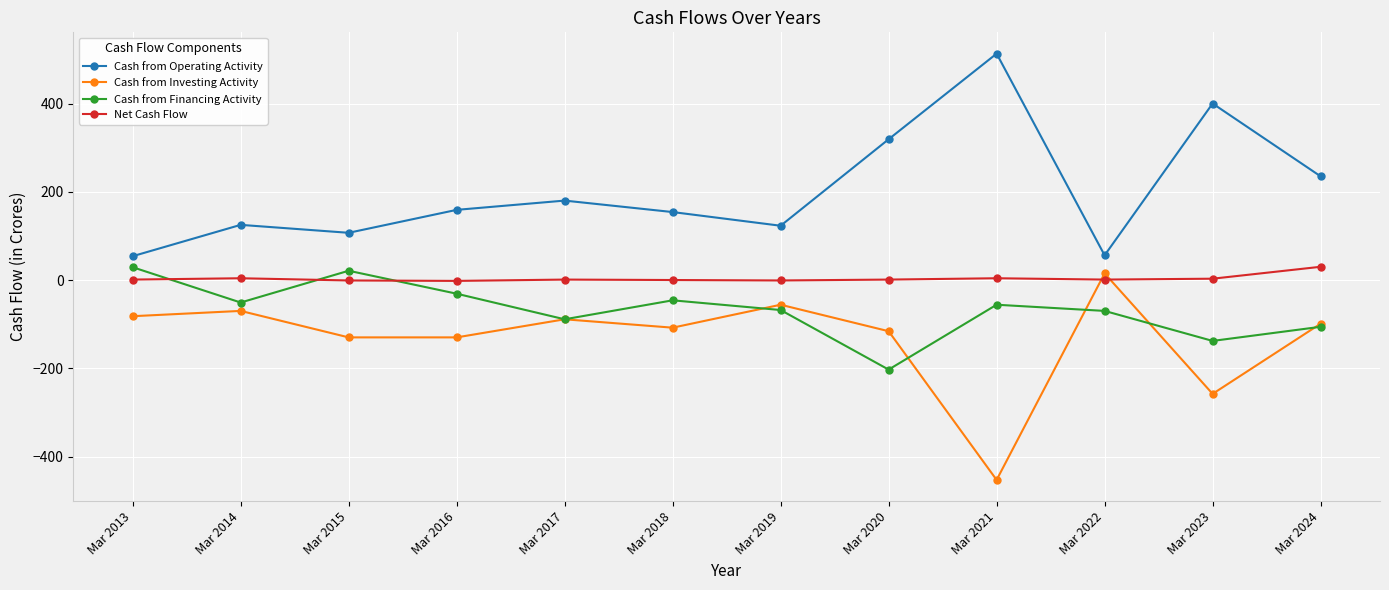

True or false: Cash from Operating Activity has more than 1 interior local peaks.

True